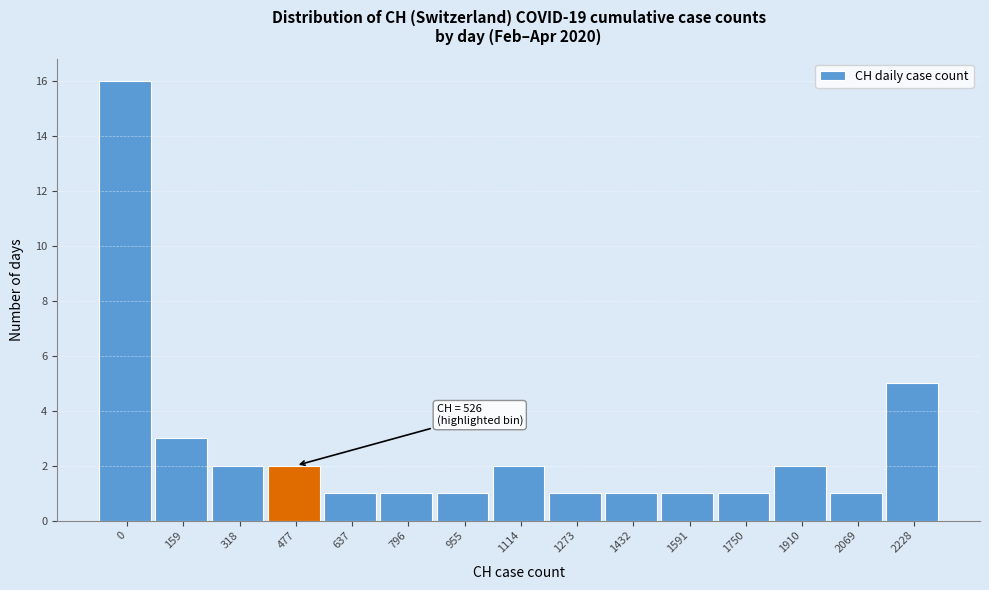

Reading left to right, list all the values displayed in this chart.

16	3	2	2	1	1	1	2	1	1	1	1	2	1	5